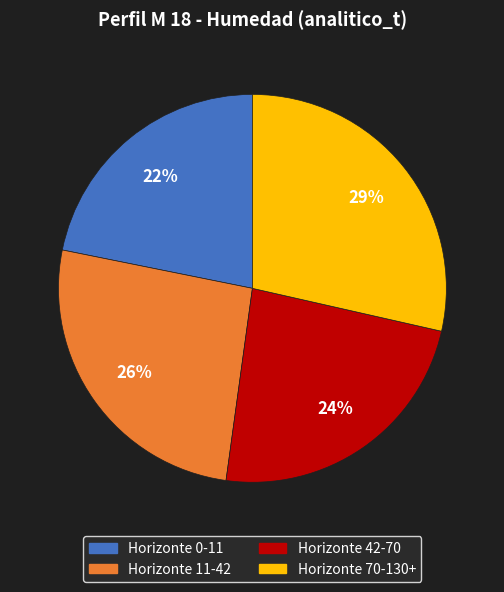

To the nearest percent, what is the difference between the largest and smallest slice percentages?

7%